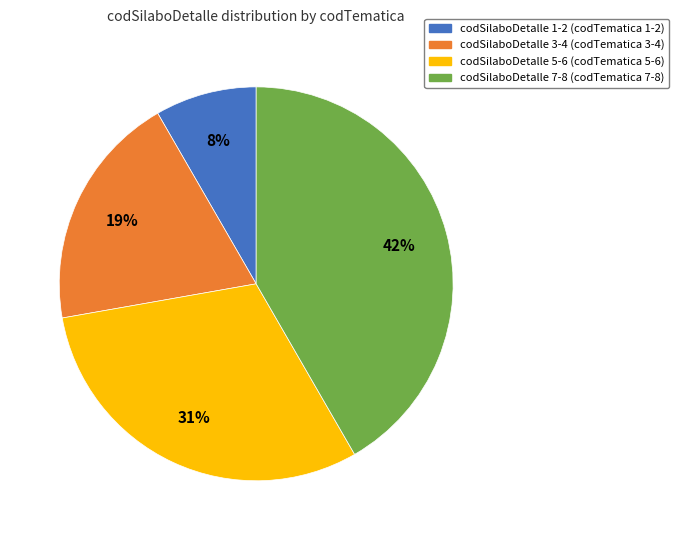

Do codSilaboDetalle 1-2 (codTematica 1-2) and codSilaboDetalle 5-6 (codTematica 5-6) together represent more than half of the pie?

No